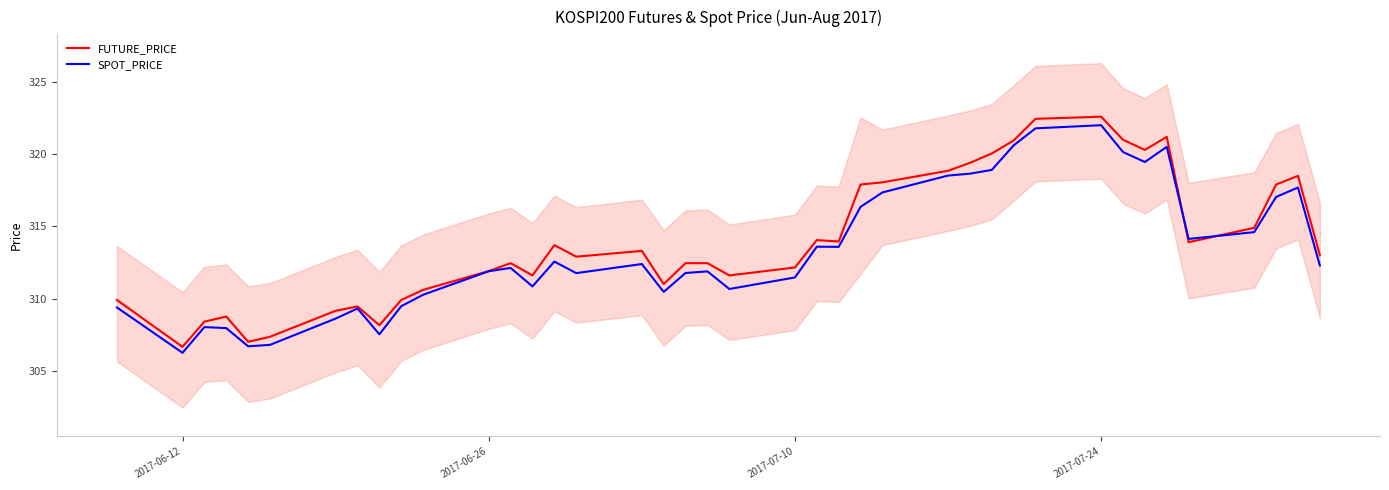

What is the lowest value of the SPOT_PRICE series?

306.2